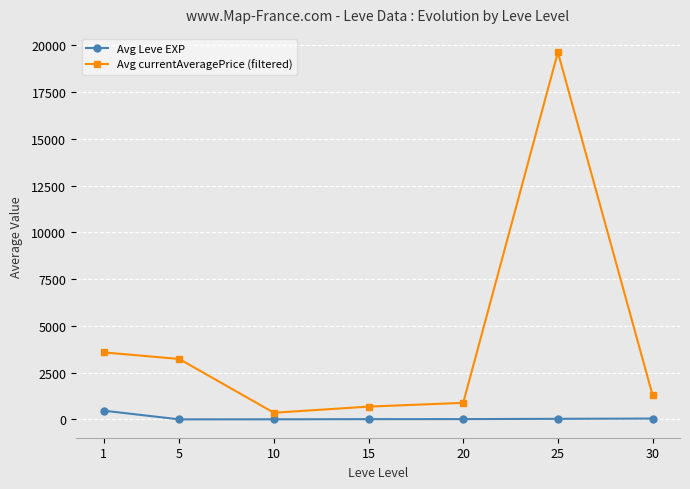

Is this an area chart (filled region under the line)?

No